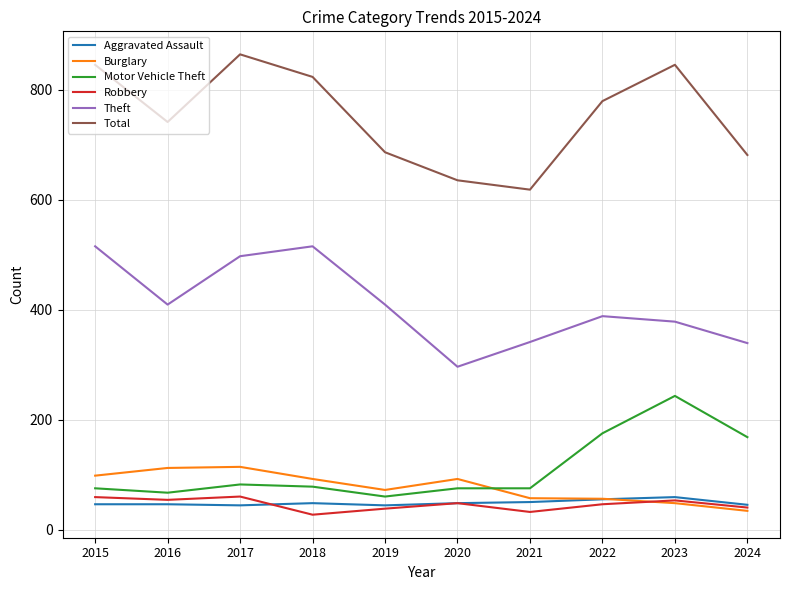

Is it true that Total equals 681 at 2024?

True